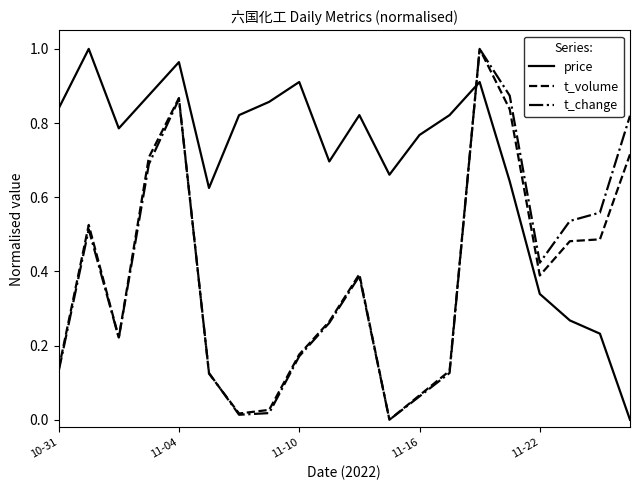

True or false: t_volume and price intersect in this chart.

True